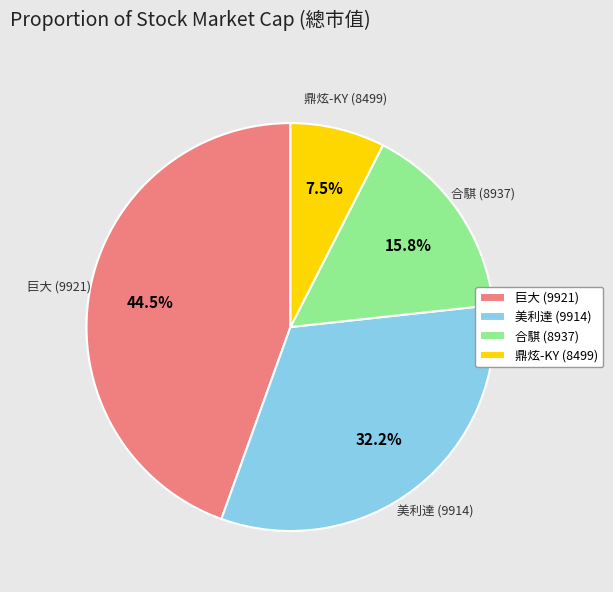

Combined, do 鼎炫-KY (8499) and 巨大 (9921) account for over 50%?

Yes